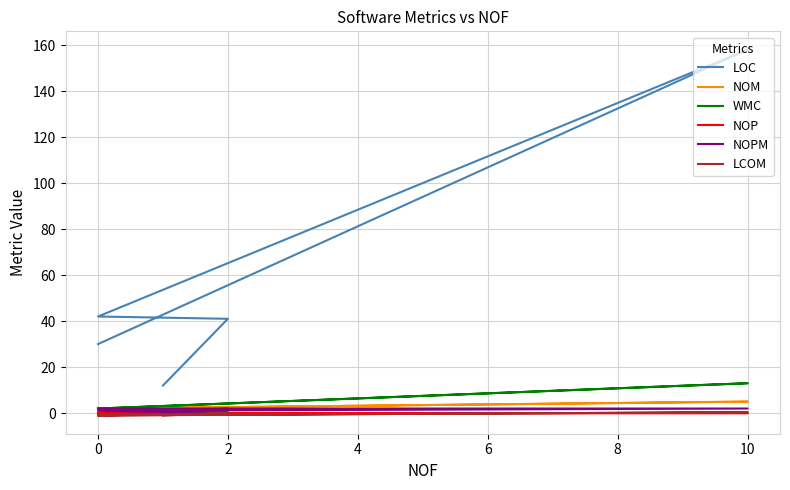

What is the label of the 3rd point from the left?

2